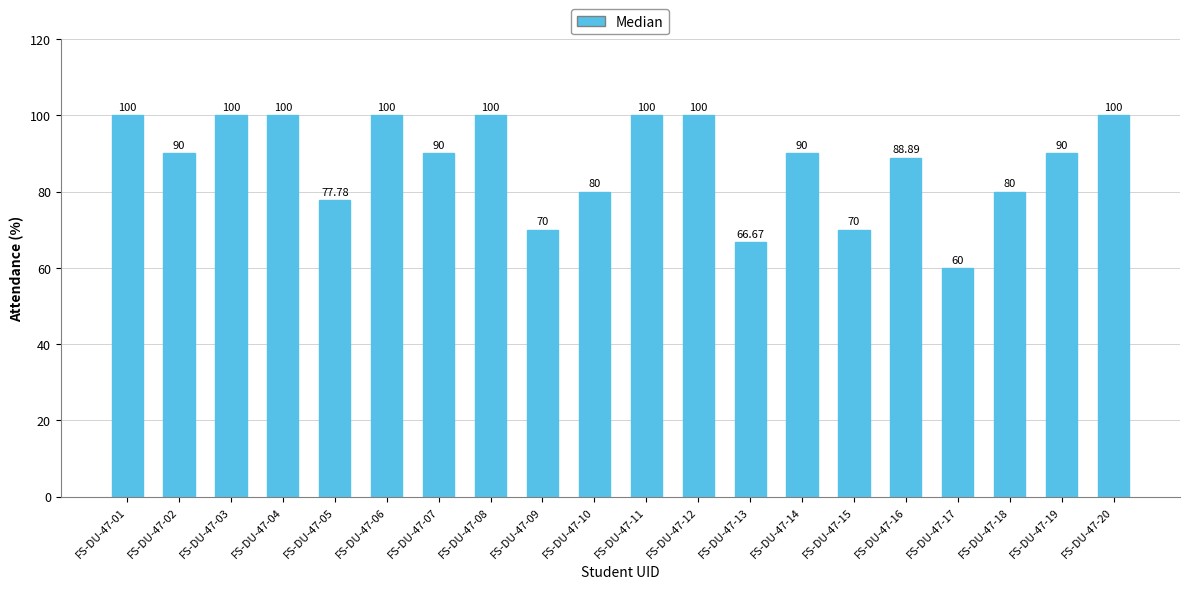

What is the average value?

87.7